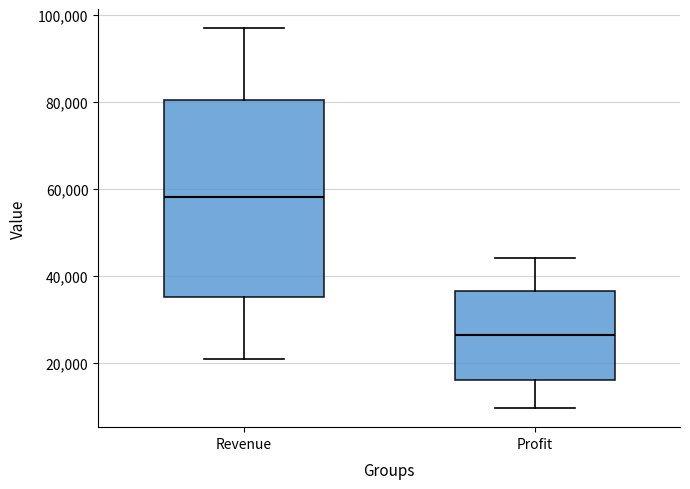

Where is the upper edge of the box for Profit on the y-axis? The values are not printed on the chart, so give them approximately, as read against the axis.

36000